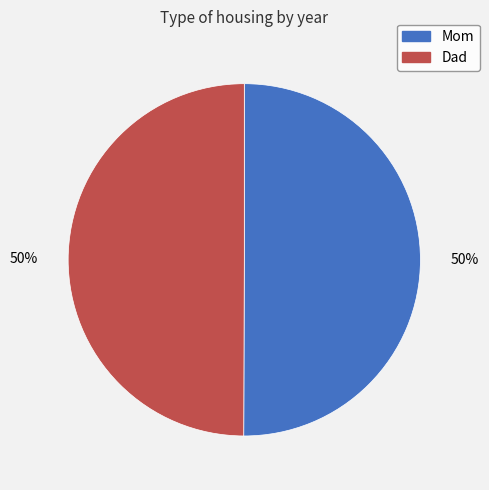

To the nearest percent, what portion does Dad represent?

50%